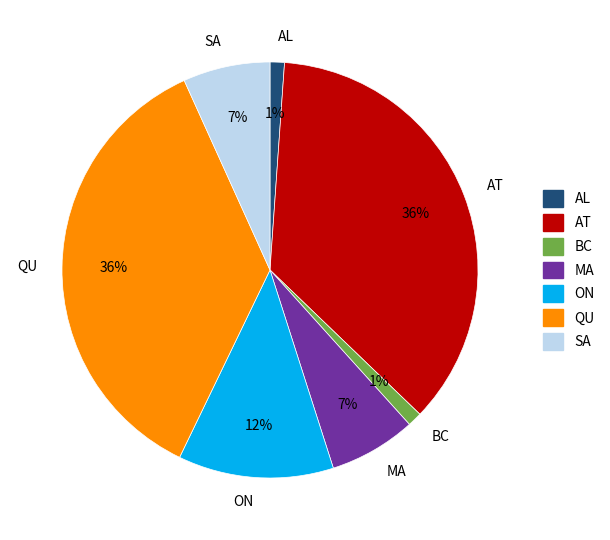

Is BC the majority of the pie?

No